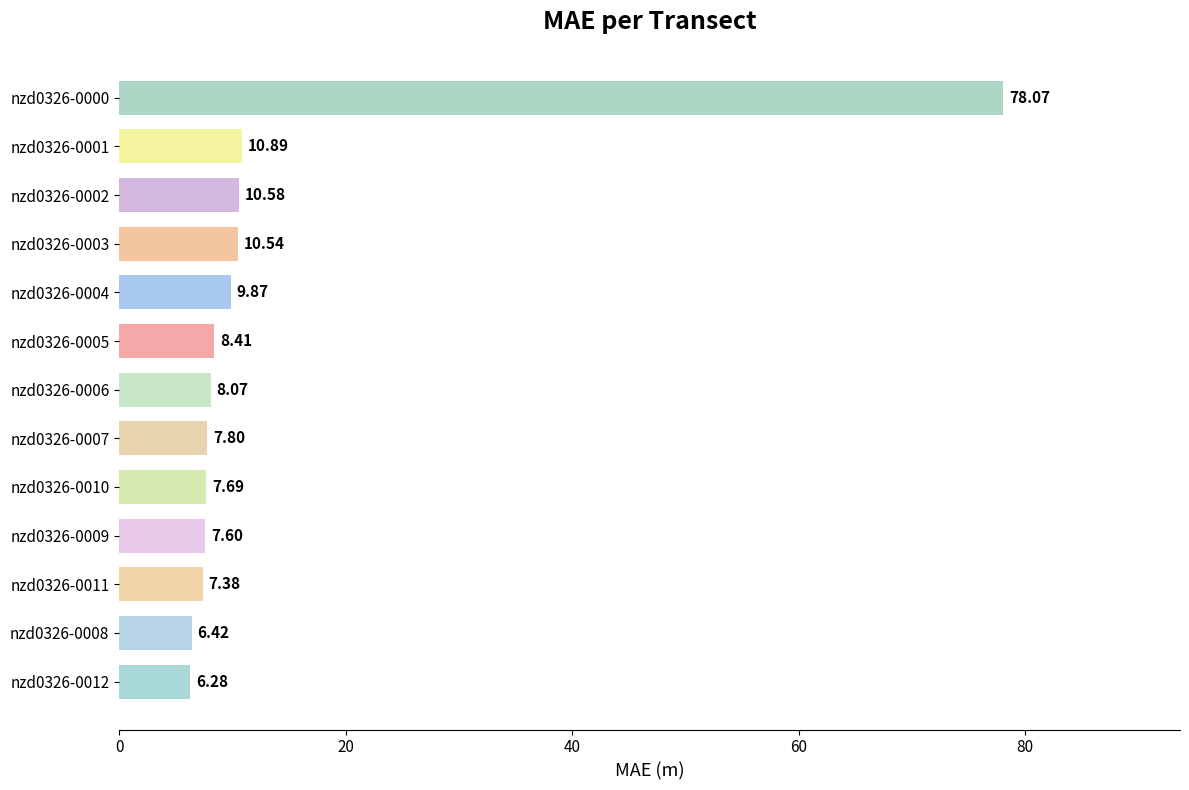

List the labels in order of value, smallest first.

nzd0326-0012, nzd0326-0008, nzd0326-0011, nzd0326-0009, nzd0326-0010, nzd0326-0007, nzd0326-0006, nzd0326-0005, nzd0326-0004, nzd0326-0003, nzd0326-0002, nzd0326-0001, nzd0326-0000